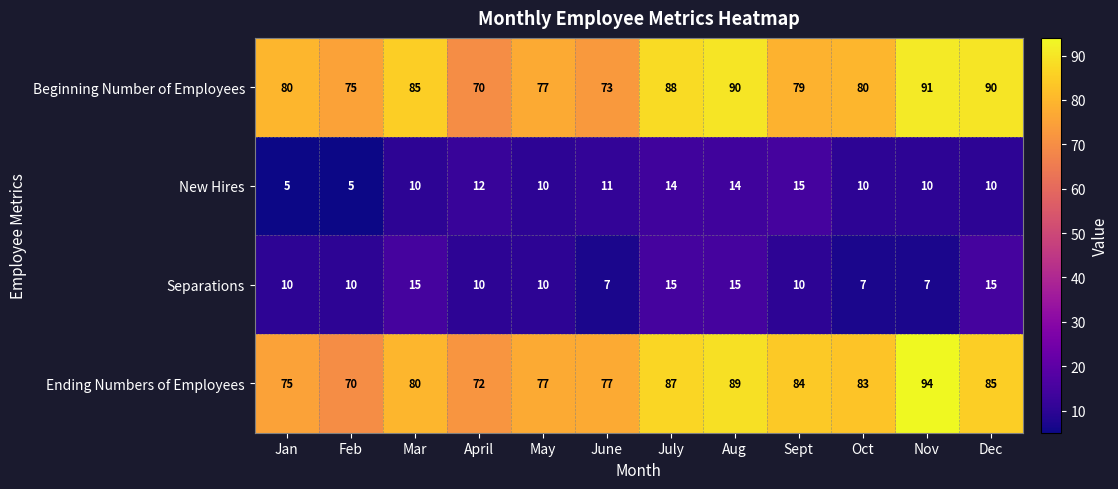

The Separations series shows 15 at Dec. True or false?

True